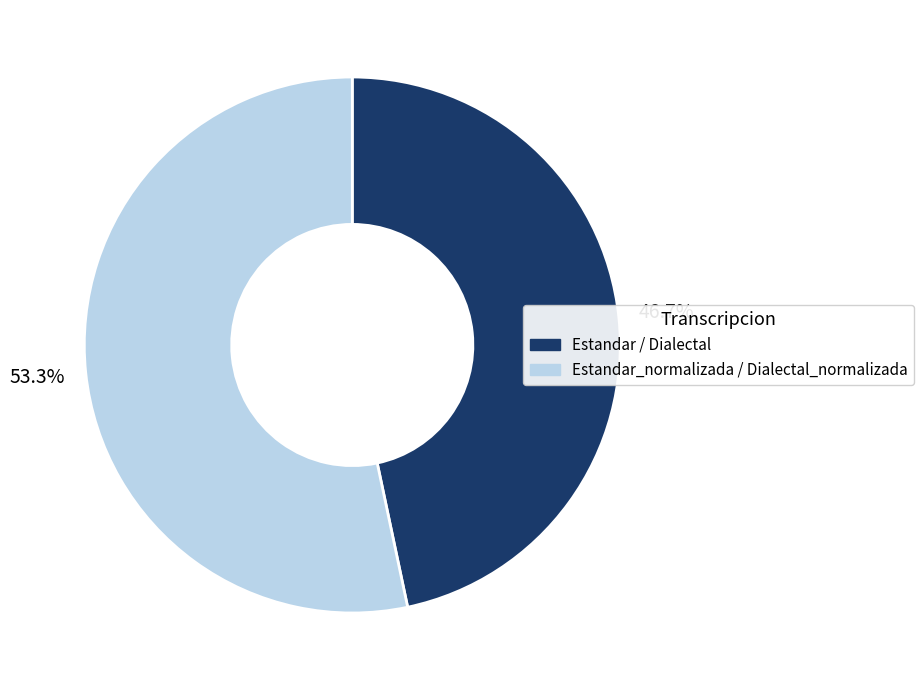

How many slices are in this pie chart?

2